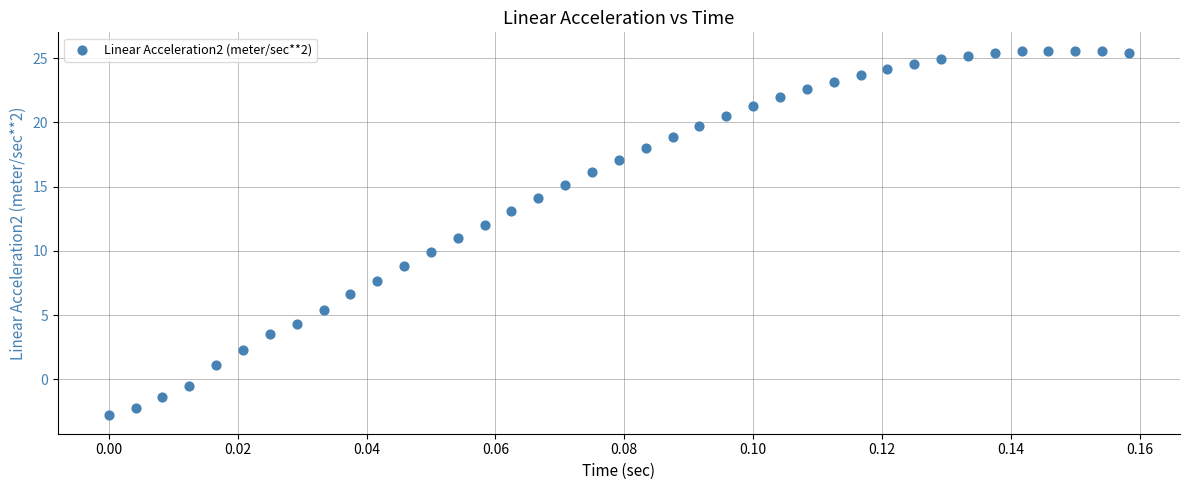

What is the range of Y values (max minus min)?

28.4